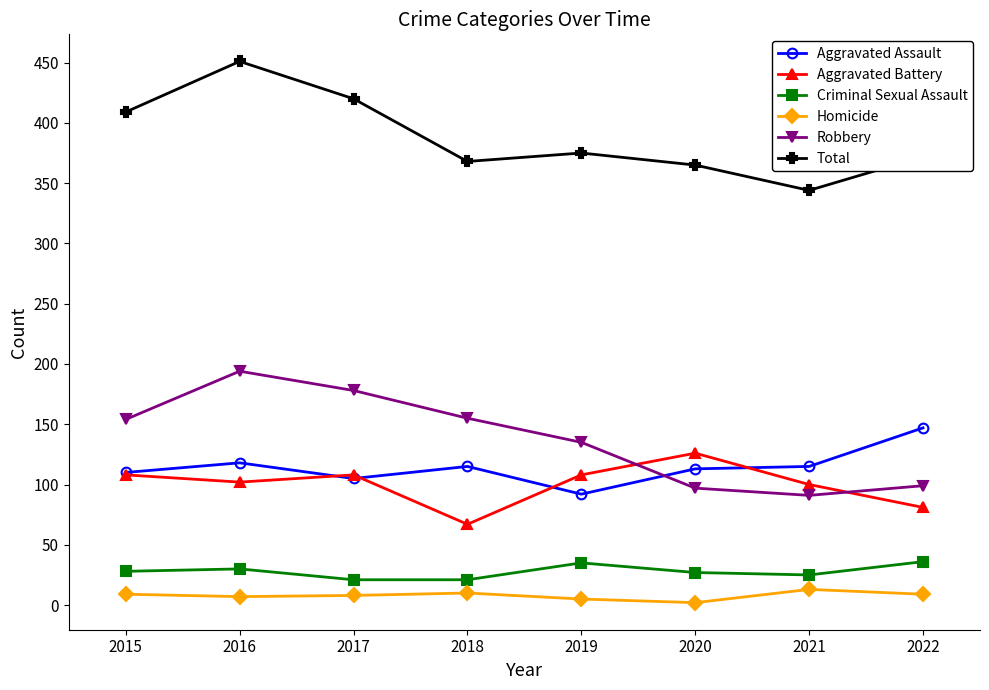

Rank the series by their maximum value, from lowest to highest.

Homicide, Criminal Sexual Assault, Aggravated Battery, Aggravated Assault, Robbery, Total